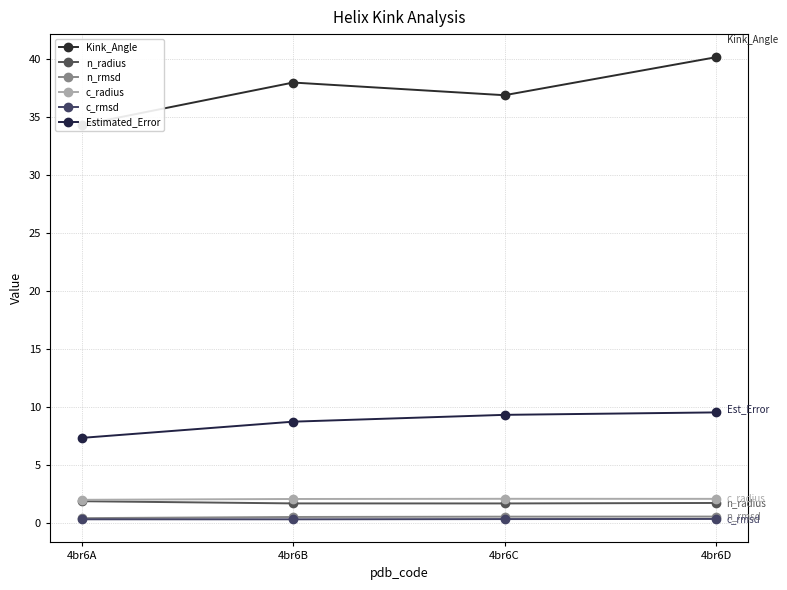

Which series has the largest total across all categories?

Kink_Angle